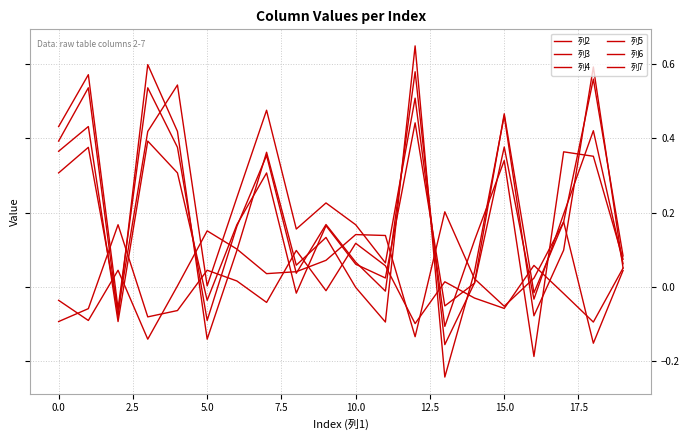

Does the chart display data point markers on the line(s)?

No